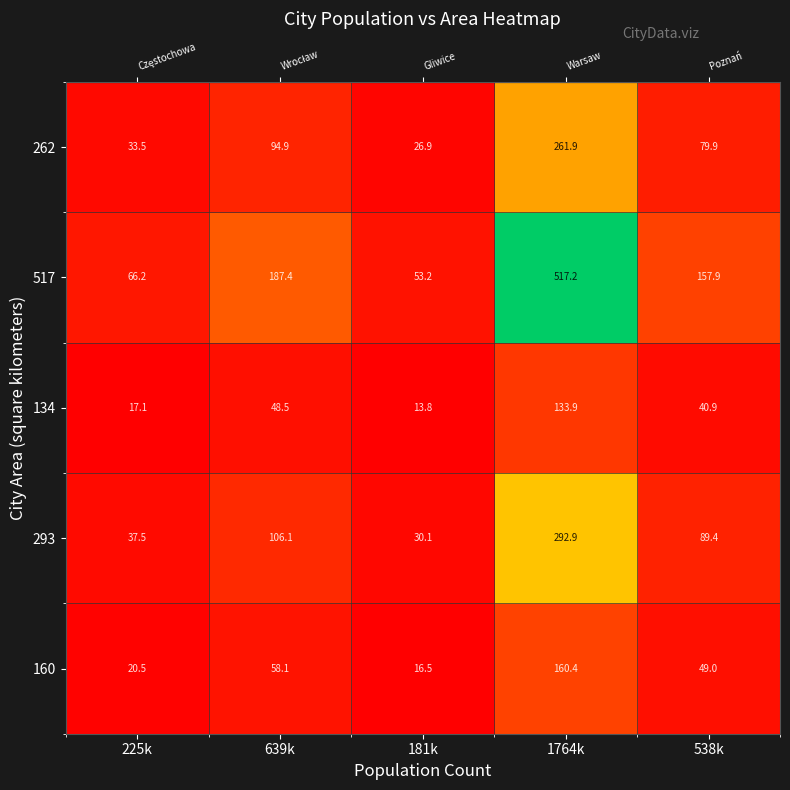

Reading left to right, list all the values displayed in this chart.

262: 33.5	94.9	26.9	261.9	79.9
517: 66.2	187.4	53.2	517.2	157.9
134: 17.1	48.5	13.8	133.9	40.9
293: 37.5	106.1	30.1	292.9	89.4
160: 20.5	58.1	16.5	160.4	49.0